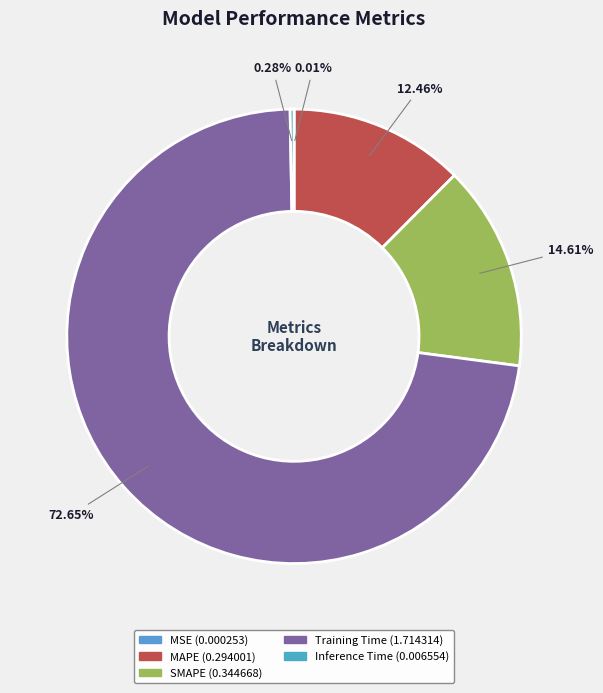

How much of the chart is everything except Inference Time?

99.7%